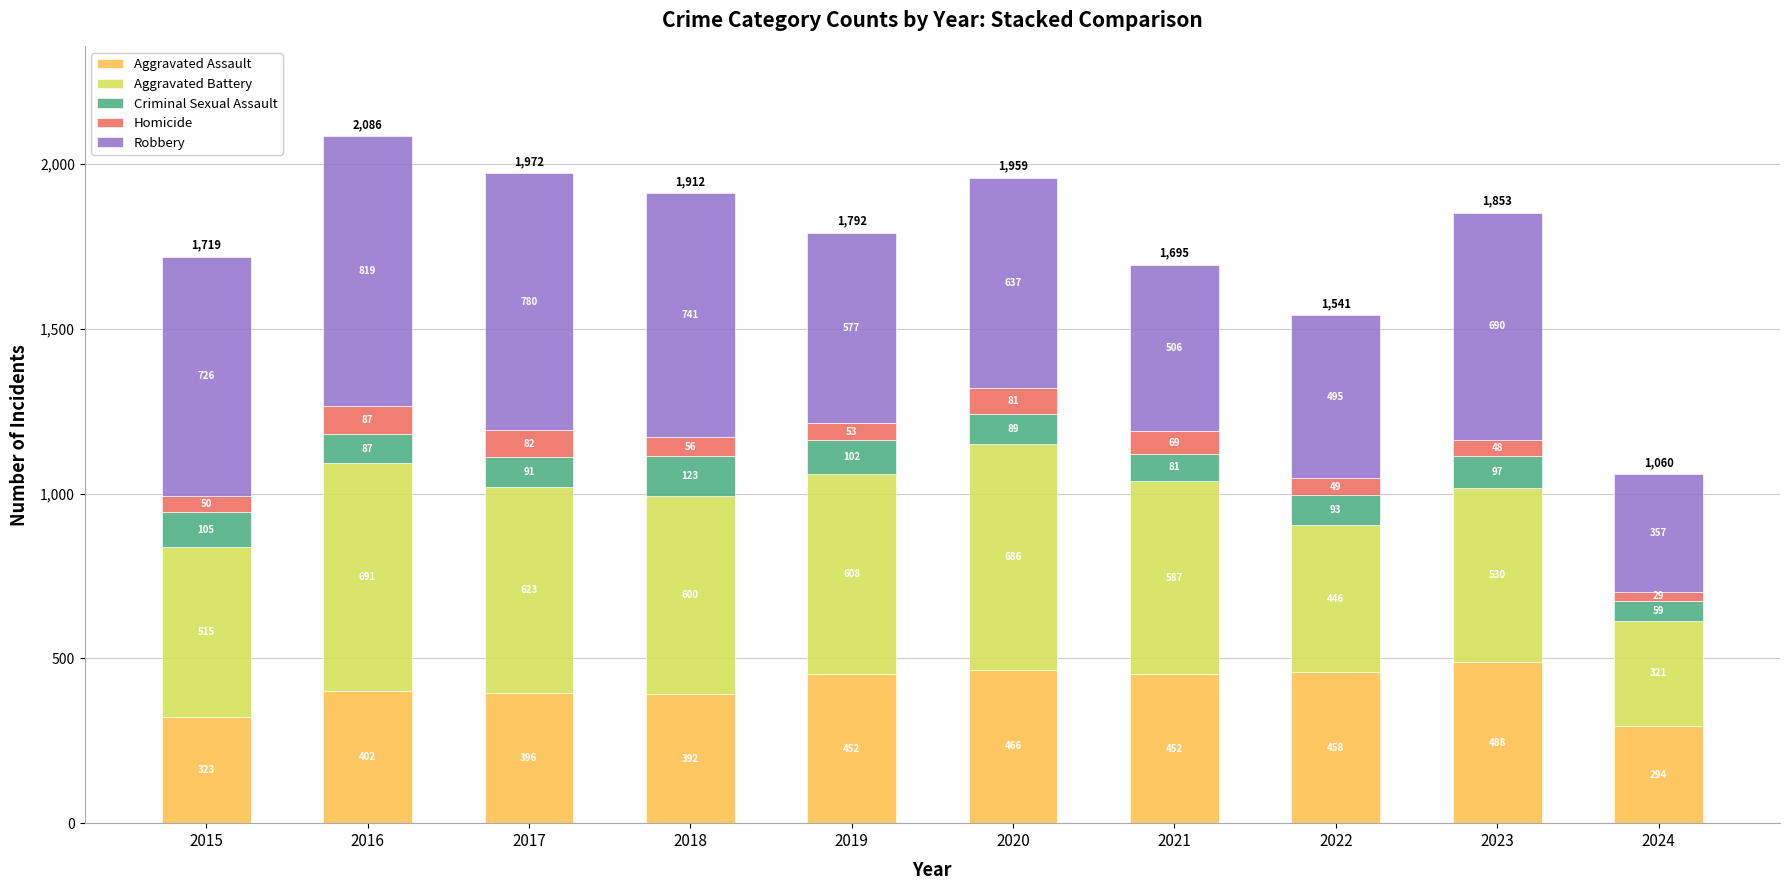

At which label is Aggravated Assault closest to 391?

2018